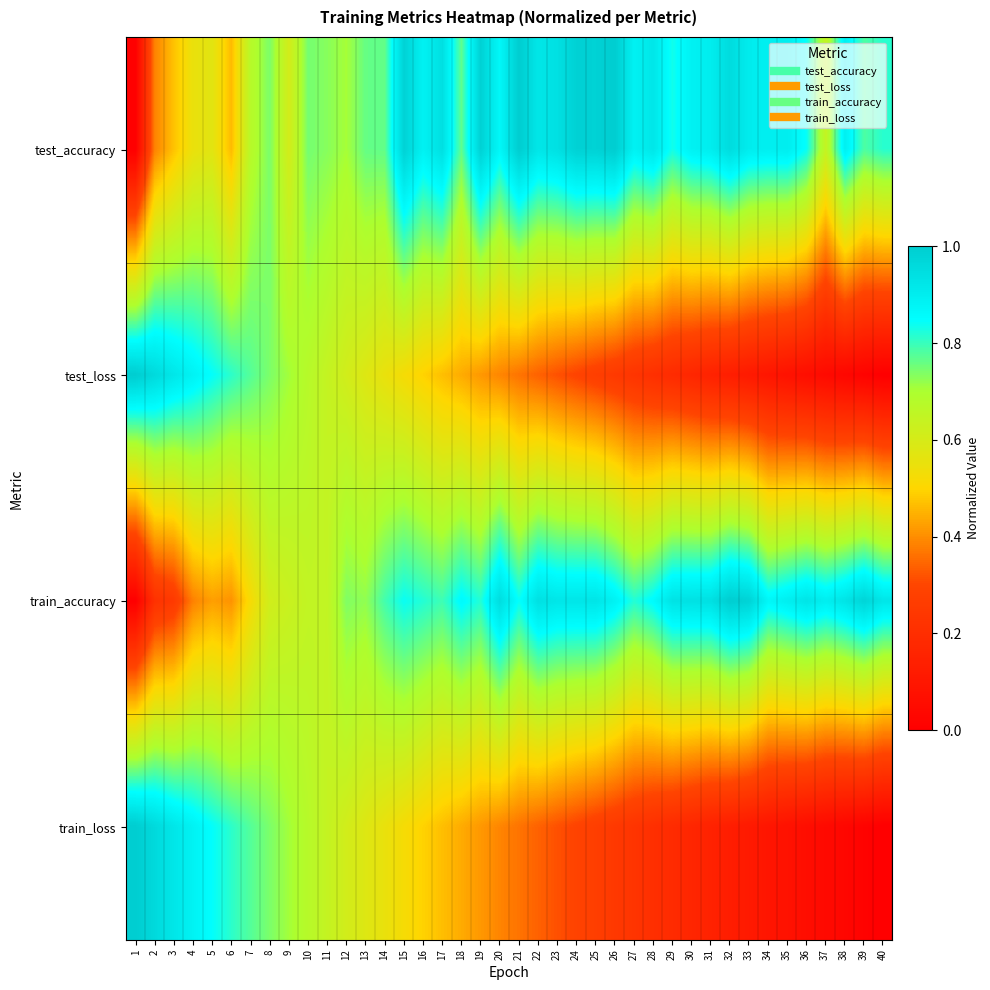

Reading left to right, what are all the values shown in this chart?

test_accuracy: 1=0.0	2=0.4	3=0.5	4=0.5	5=0.6	6=0.5	7=0.7	8=0.7	9=0.6	10=0.7	11=0.7	12=0.7	13=0.8	14=0.8	15=1.0	16=0.9	17=0.9	18=0.8	19=1.0	20=0.9	21=1.0	22=0.9	23=0.9	24=1.0	25=1.0	26=1.0	27=0.9	28=0.9	29=0.8	30=0.9	31=0.9	32=1.0	33=0.9	34=0.9	35=0.9	36=0.8	37=0.6	38=0.9	39=0.8	40=0.8
test_loss: 1=1.0	2=1.0	3=0.9	4=0.9	5=0.8	6=0.8	7=0.8	8=0.7	9=0.7	10=0.7	11=0.6	12=0.6	13=0.6	14=0.6	15=0.5	16=0.5	17=0.5	18=0.4	19=0.4	20=0.4	21=0.4	22=0.3	23=0.3	24=0.3	25=0.3	26=0.2	27=0.2	28=0.2	29=0.2	30=0.2	31=0.1	32=0.1	33=0.1	34=0.1	35=0.1	36=0.1	37=0.0	38=0.0	39=0.0	40=0.0
train_accuracy: 1=0.0	2=0.2	3=0.3	4=0.4	5=0.4	6=0.4	7=0.5	8=0.6	9=0.6	10=0.6	11=0.6	12=0.7	13=0.7	14=0.8	15=0.8	16=0.8	17=0.8	18=0.9	19=0.8	20=1.0	21=0.8	22=0.9	23=0.9	24=0.9	25=0.9	26=0.9	27=0.8	28=0.9	29=0.9	30=0.9	31=0.9	32=1.0	33=1.0	34=0.9	35=0.9	36=0.9	37=0.9	38=0.9	39=1.0	40=0.9
train_loss: 1=1.0	2=1.0	3=0.9	4=0.9	5=0.8	6=0.8	7=0.8	8=0.7	9=0.7	10=0.7	11=0.6	12=0.6	13=0.6	14=0.6	15=0.5	16=0.5	17=0.5	18=0.4	19=0.4	20=0.4	21=0.4	22=0.3	23=0.3	24=0.3	25=0.3	26=0.2	27=0.2	28=0.2	29=0.2	30=0.2	31=0.1	32=0.1	33=0.1	34=0.1	35=0.1	36=0.1	37=0.0	38=0.0	39=0.0	40=0.0